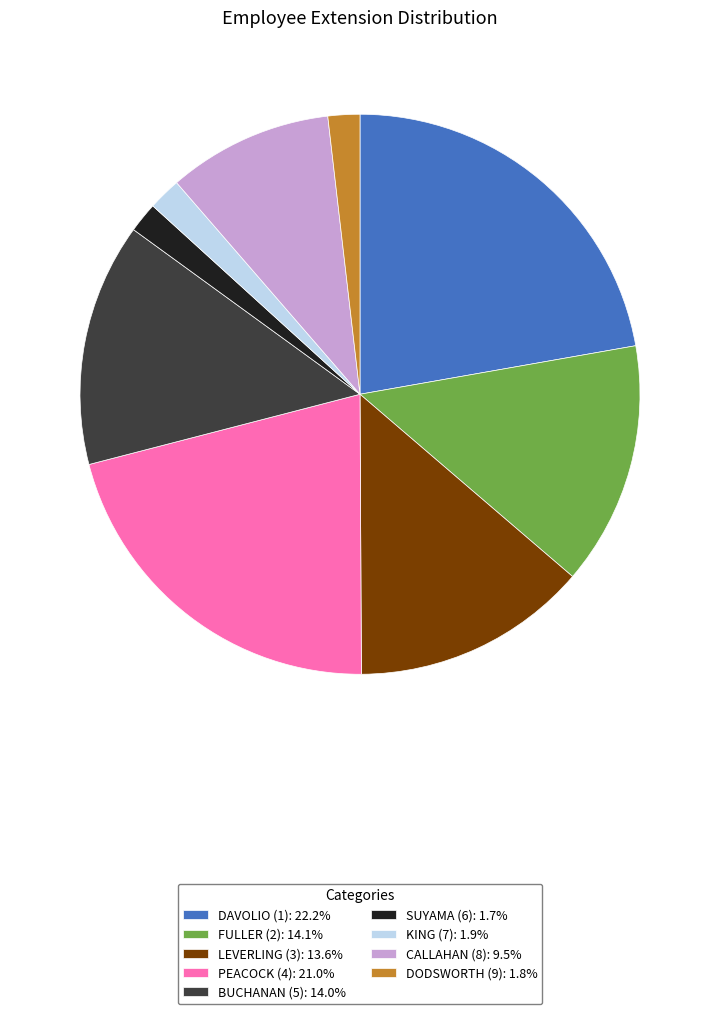

What is the ratio of the value at FULLER (2): 14.1% to the value at SUYAMA (6): 1.7%?

8.1